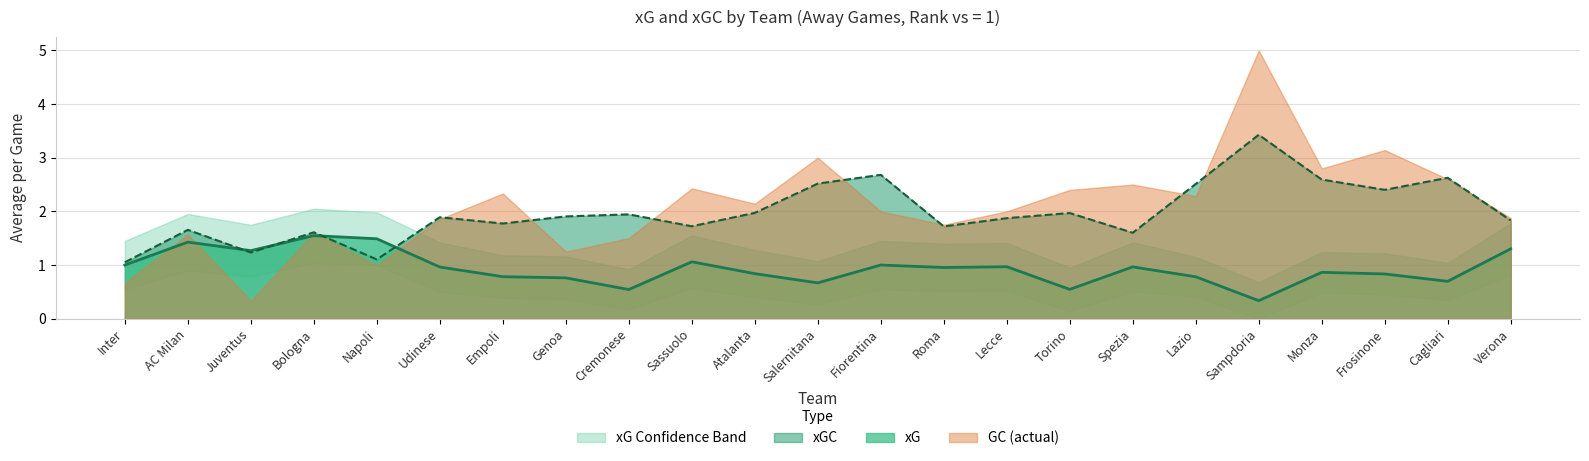

Is it true that xG equals 1.5 at Bologna?

True